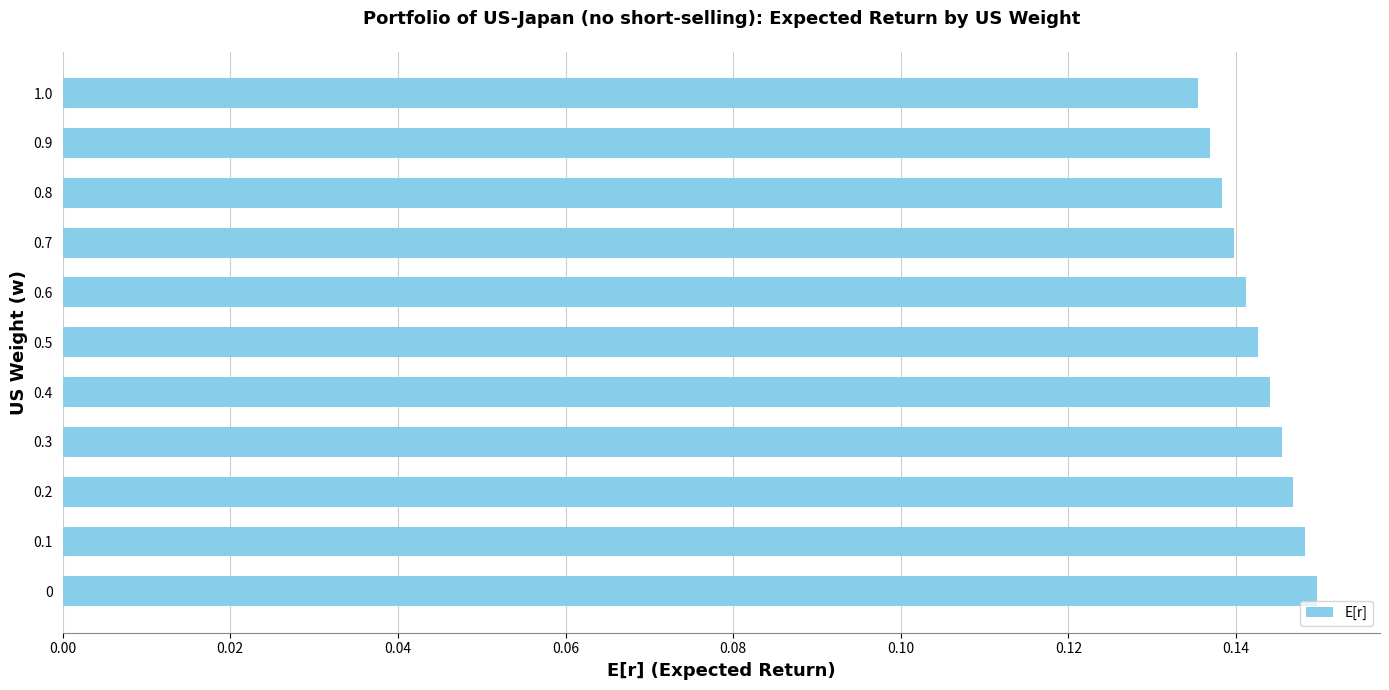

The value at 0.9 is 0.2. True or false?

False